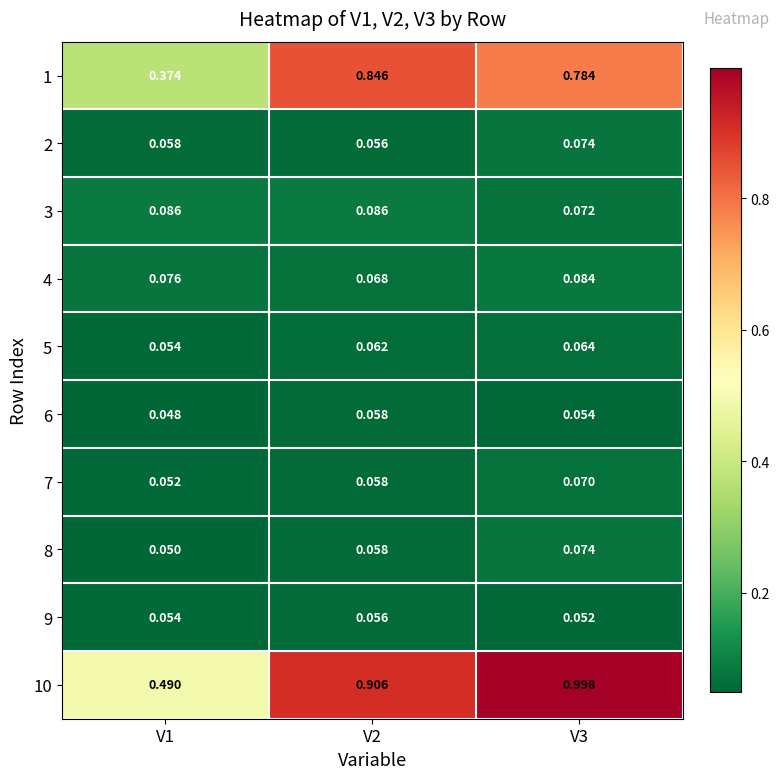

Is the value of 5 at V2 greater than the value of 9 at V3?

Yes